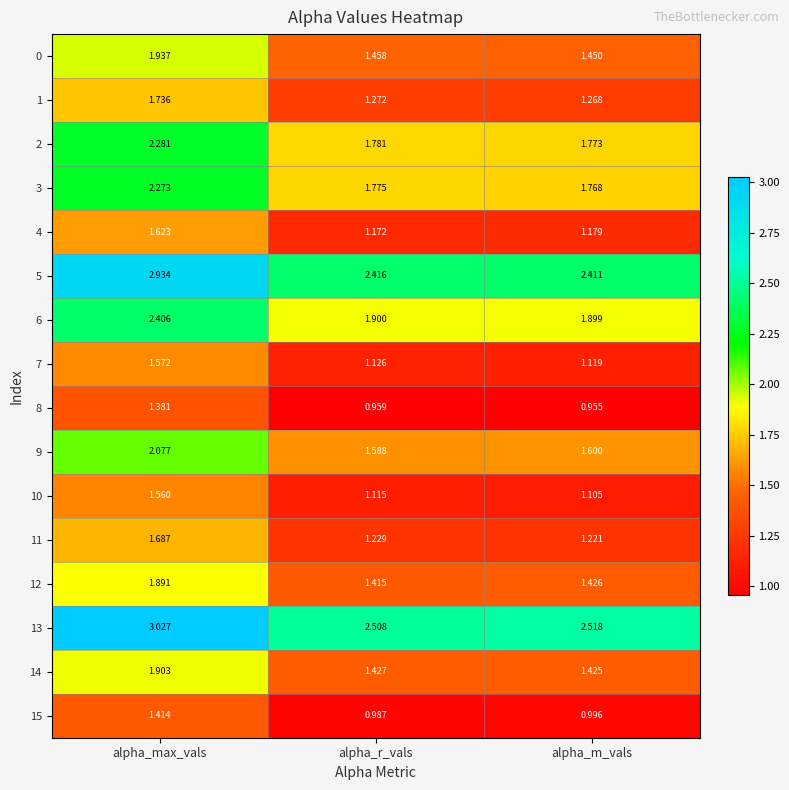

At alpha_max_vals, list the series in order from largest to smallest.

13, 5, 6, 2, 3, 9, 0, 14, 12, 1, 11, 4, 7, 10, 15, 8